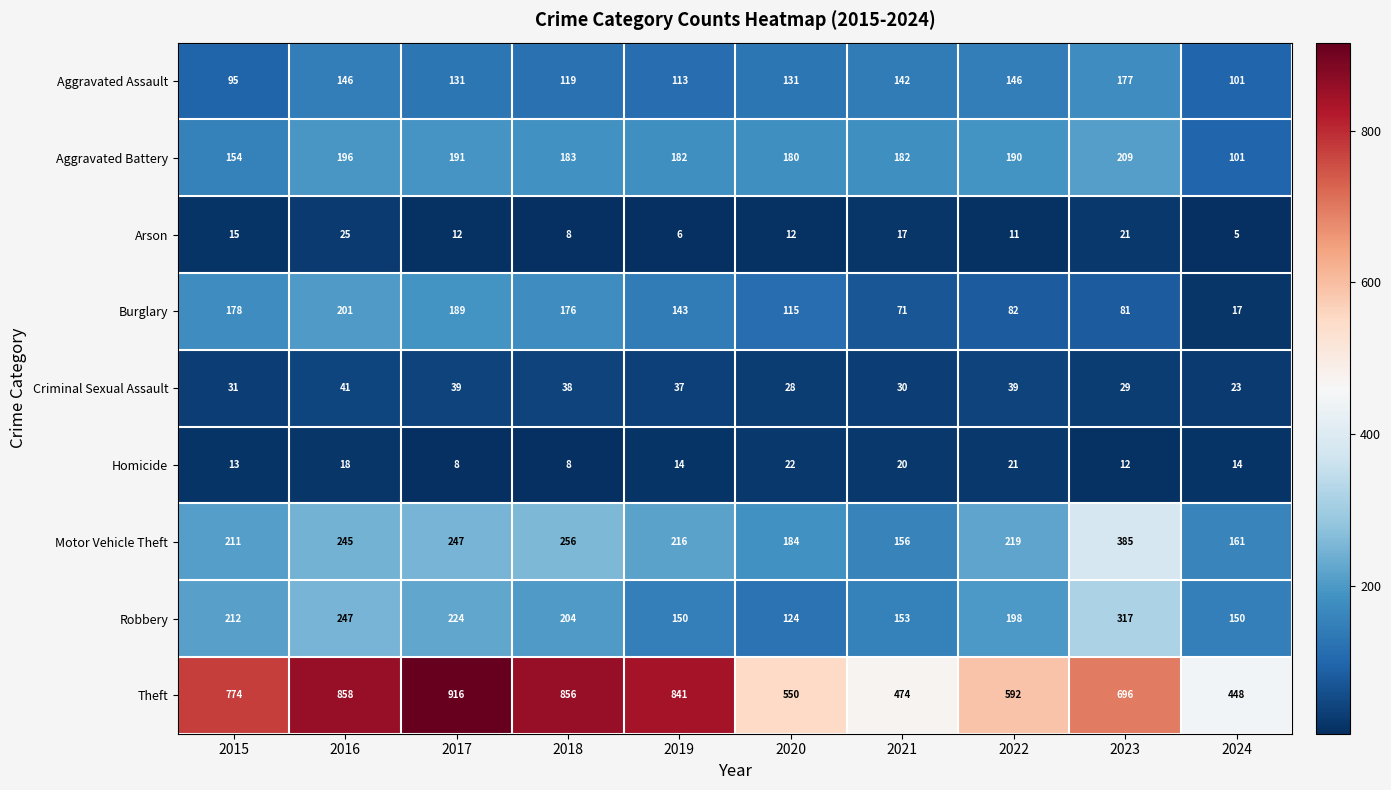

True or false: Aggravated Battery has a value of 182 at 2021.

True